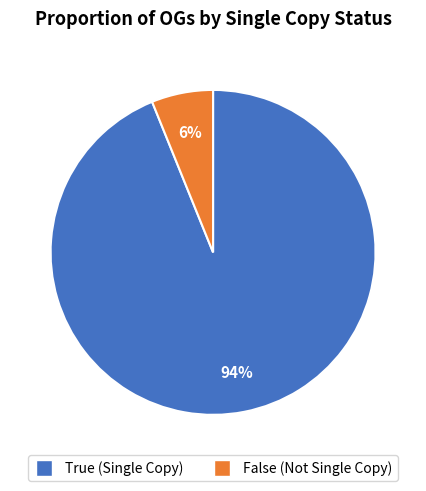

The True slice represents 85% of the pie. True or false?

False